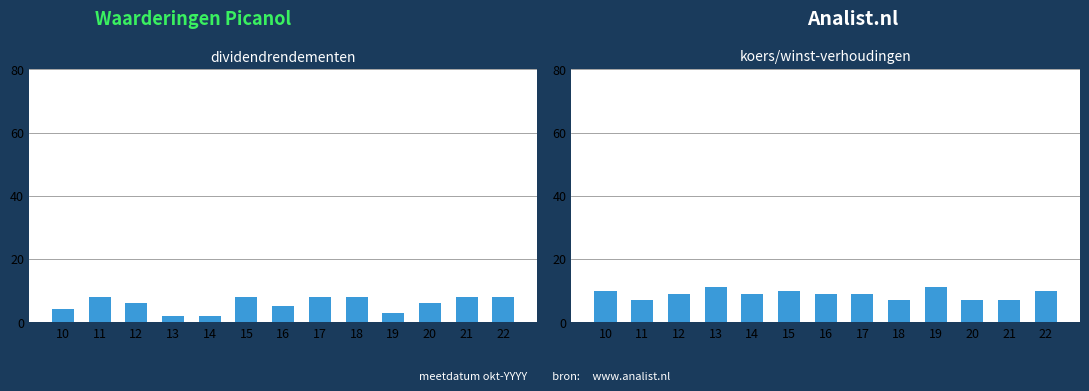

Where does the col_2 series first go above 6?

11